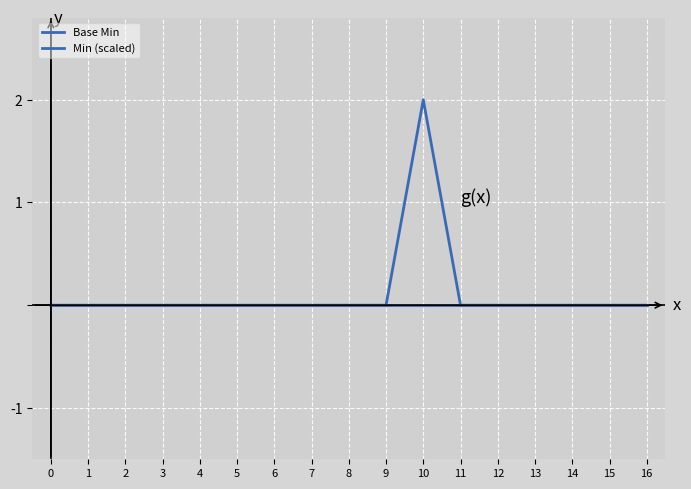

How many lines are shown in the chart?

2